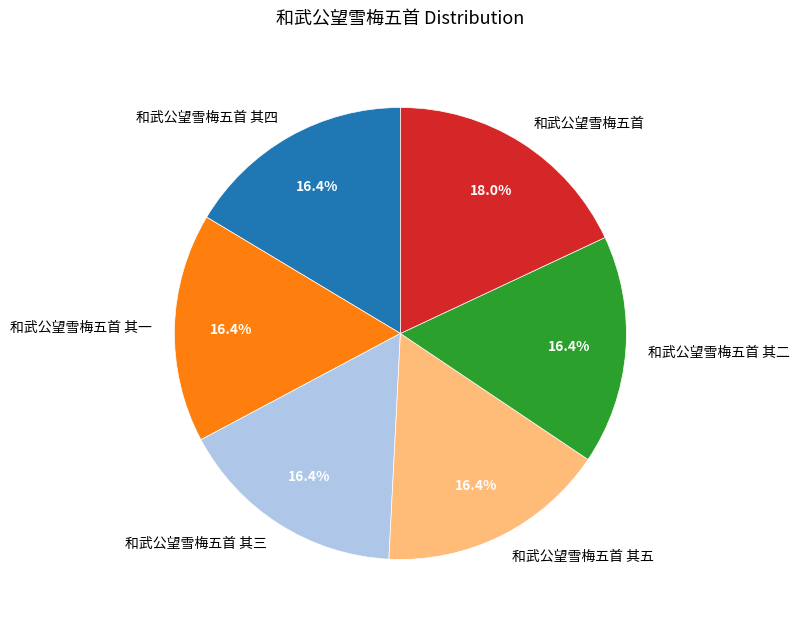

Which category has the biggest portion of the pie?

和武公望雪梅五首